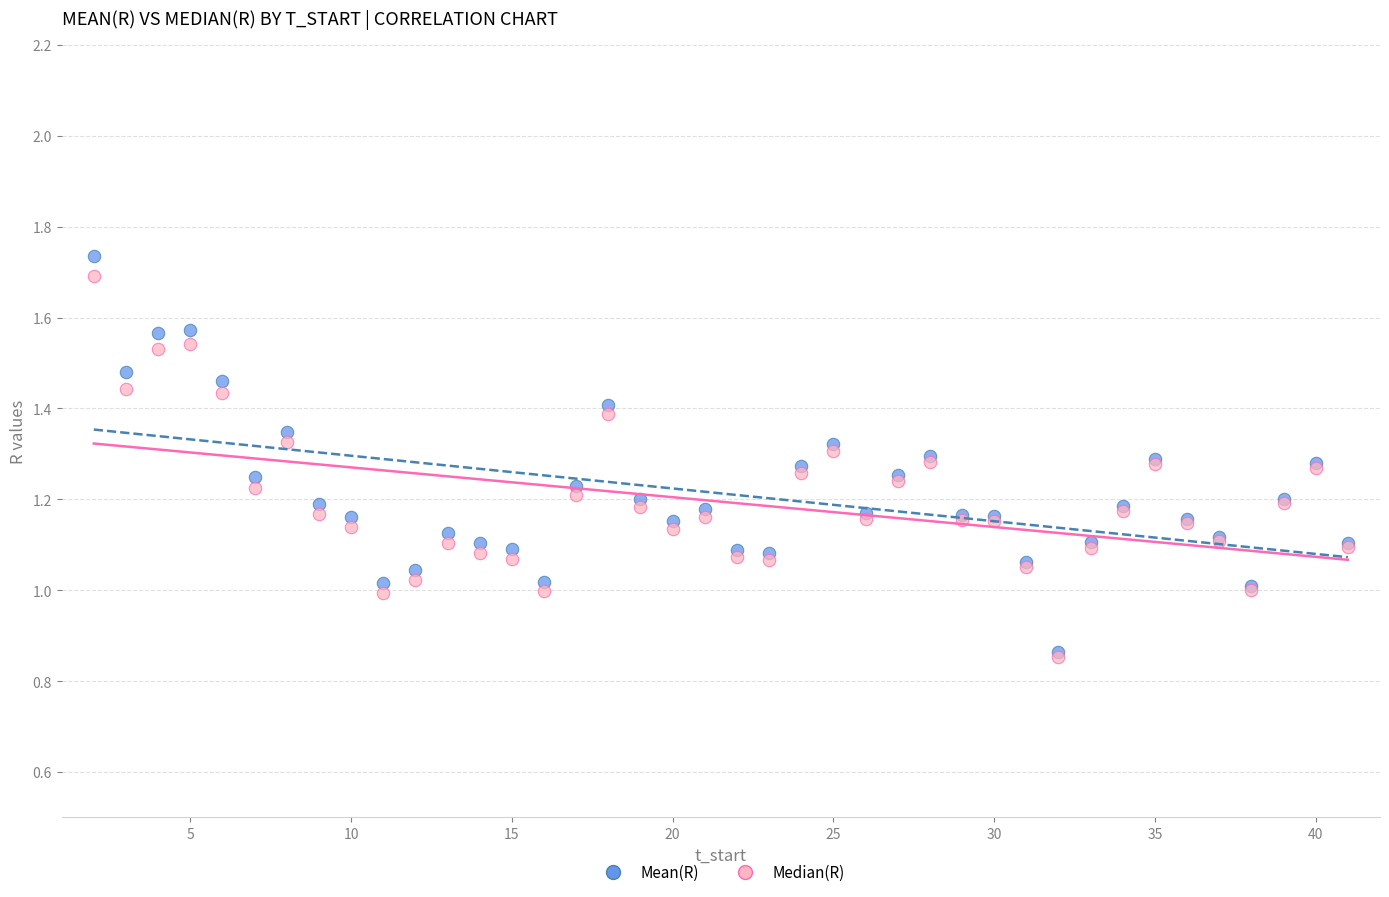

What are all the series names shown in the legend?

Mean(R), Median(R)